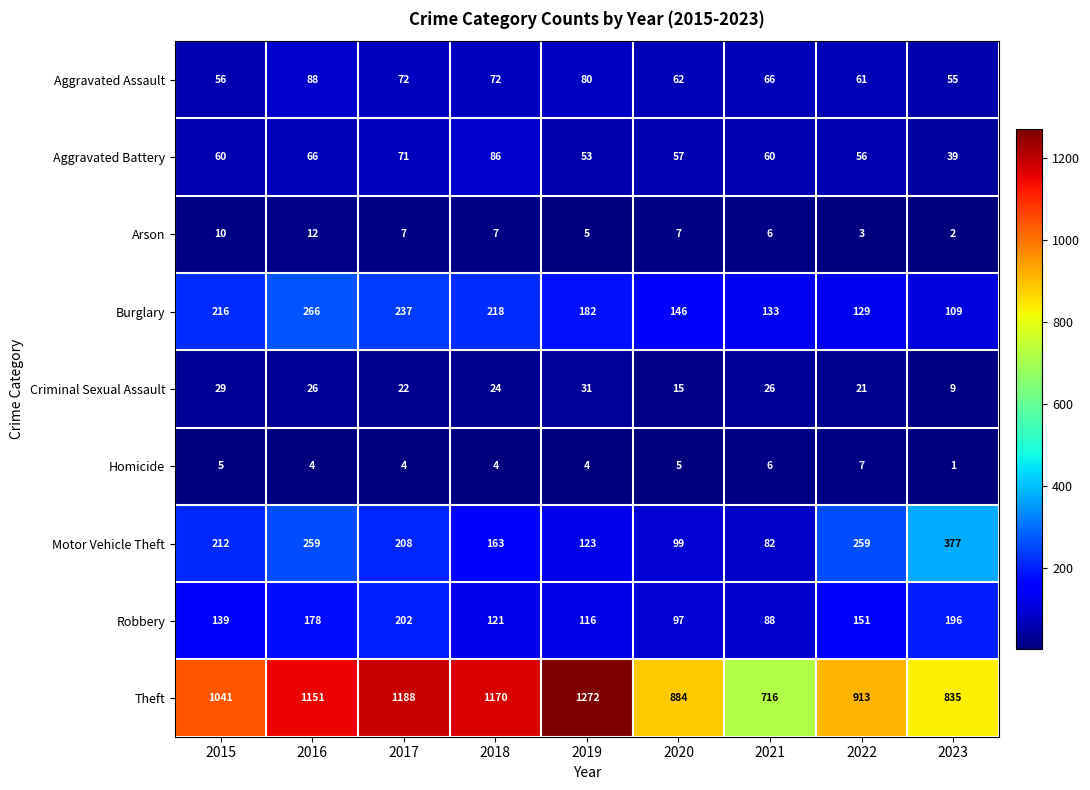

What is the minimum value for Robbery?

88